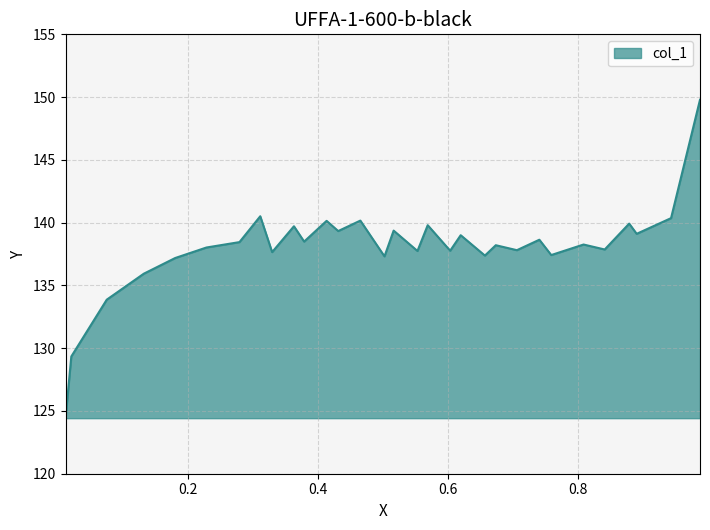

The value at 0.8795 is 205.3. True or false?

False